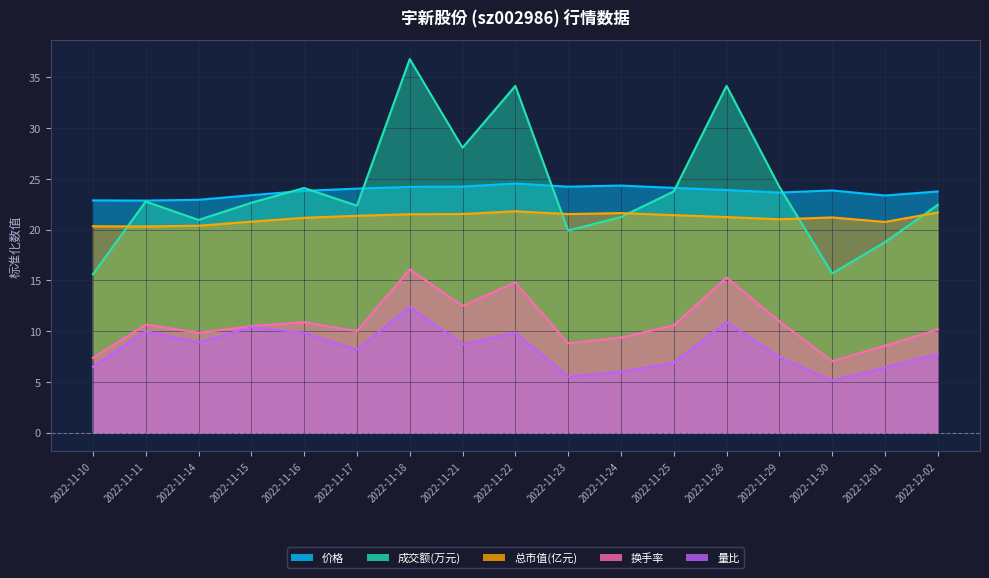

What is the label of the 11th point from the right?

2022-11-18